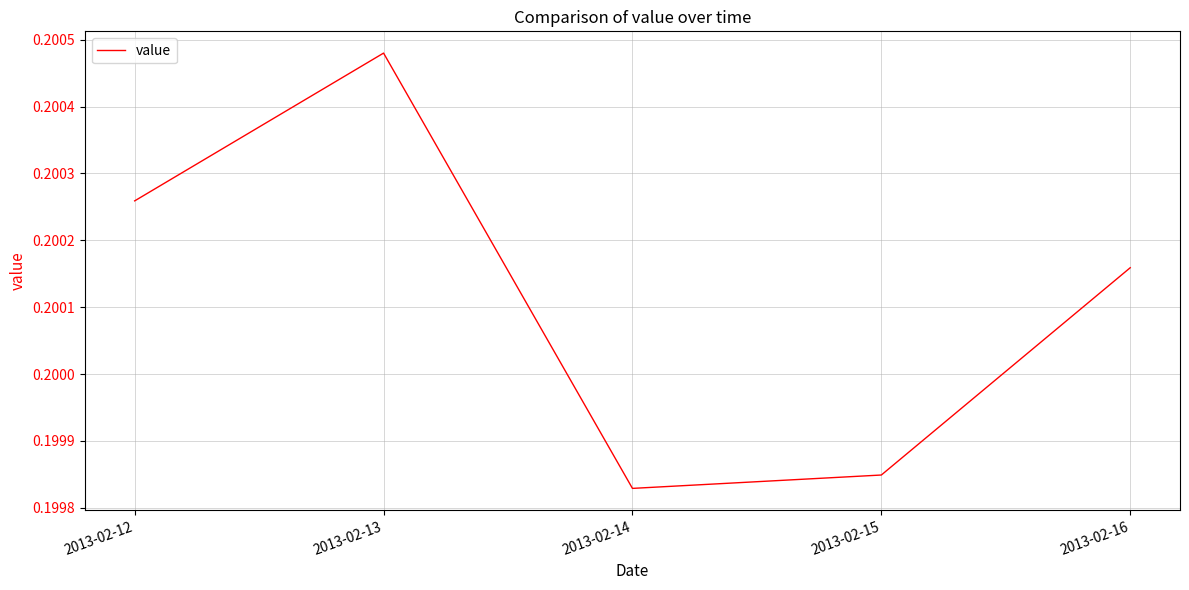

Rank the categories by value from lowest to highest.

2013-02-14, 2013-02-15, 2013-02-16, 2013-02-12, 2013-02-13